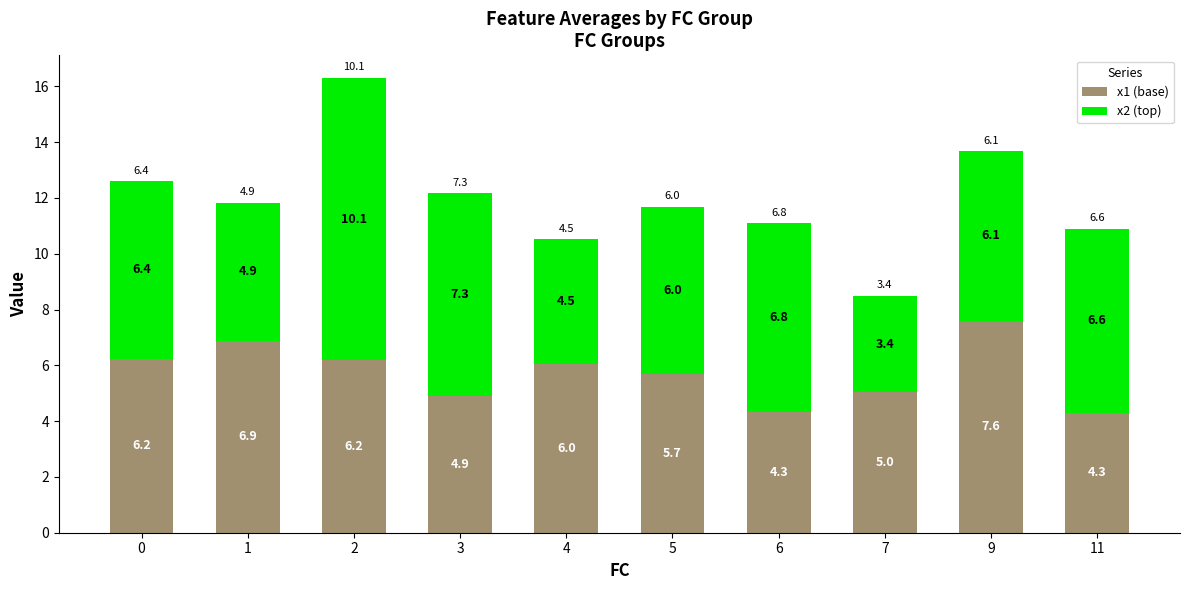

What is the total value across all series at 1?

11.8